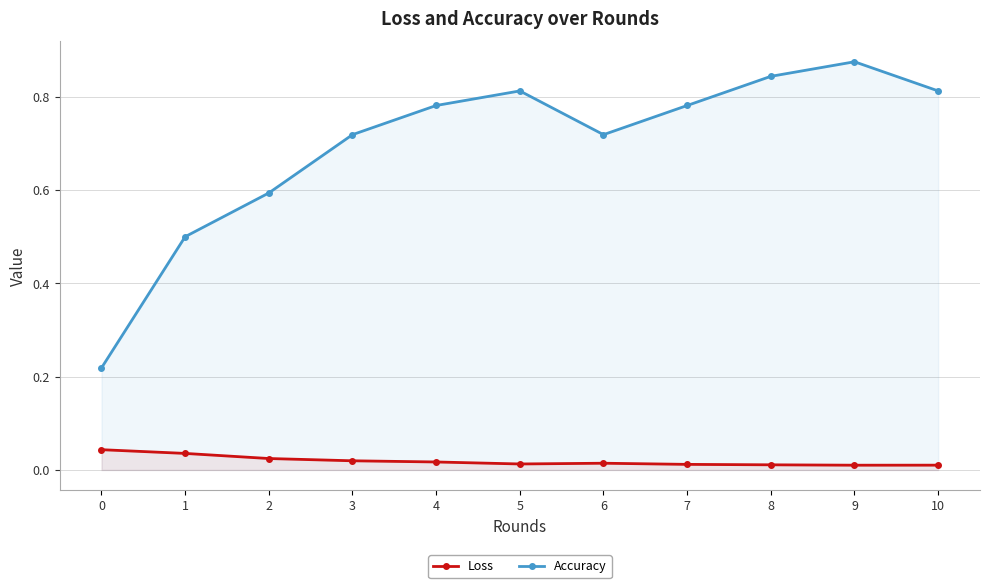

Reading left to right, transcribe all the data shown in this chart.

Loss: 0=0.0	1=0.0	2=0.0	3=0.0	4=0.0	5=0.0	6=0.0	7=0.0	8=0.0	9=0.0	10=0.0
Accuracy: 0=0.2	1=0.5	2=0.6	3=0.7	4=0.8	5=0.8	6=0.7	7=0.8	8=0.8	9=0.9	10=0.8